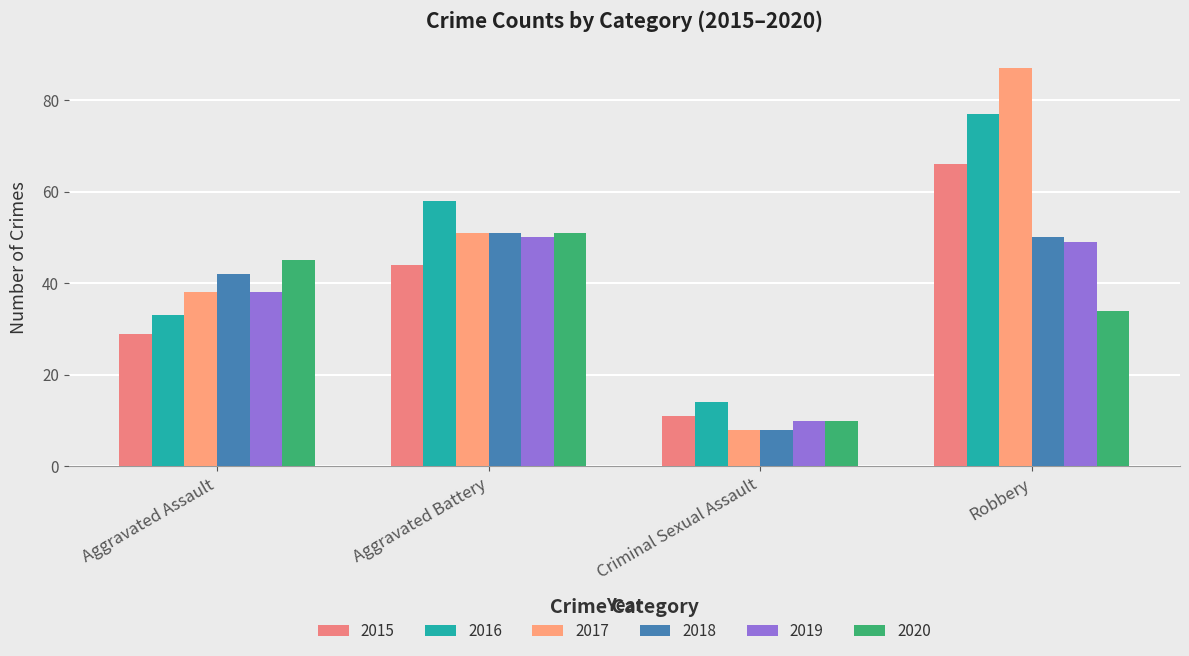

Is the value of 2020 at Robbery greater than the value of 2019 at Aggravated Battery?

No